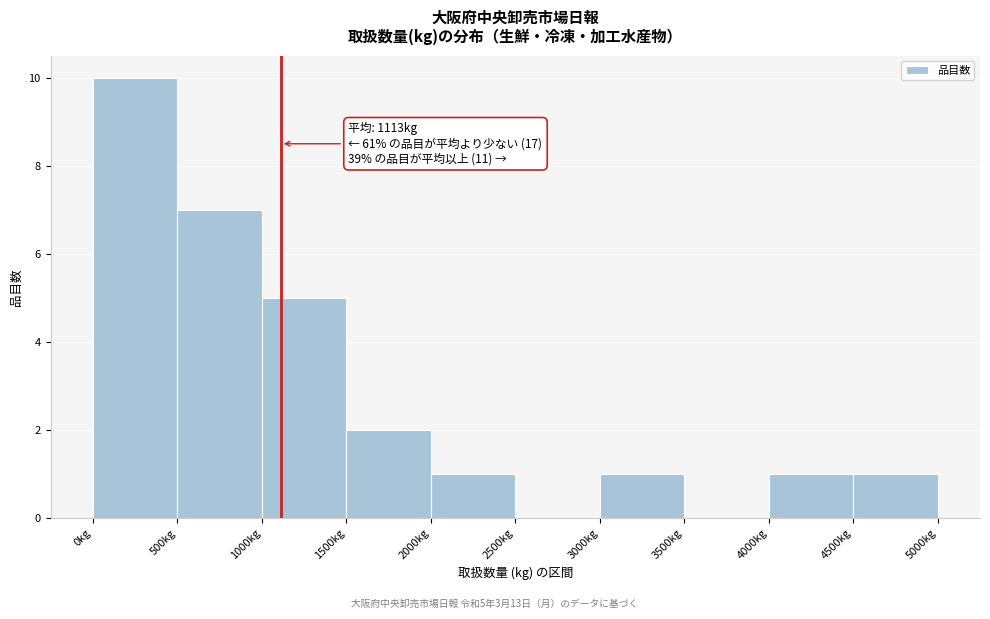

Which range on the x-axis has the tallest bar?

0 to 500